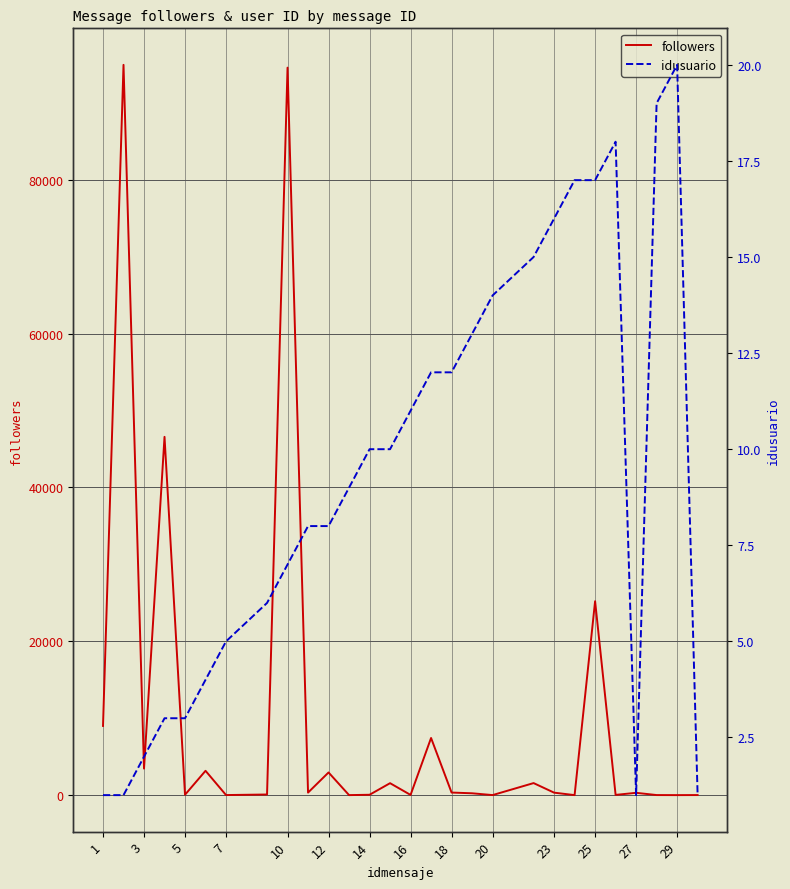

The value of followers at 29 is 56035. True or false?

False